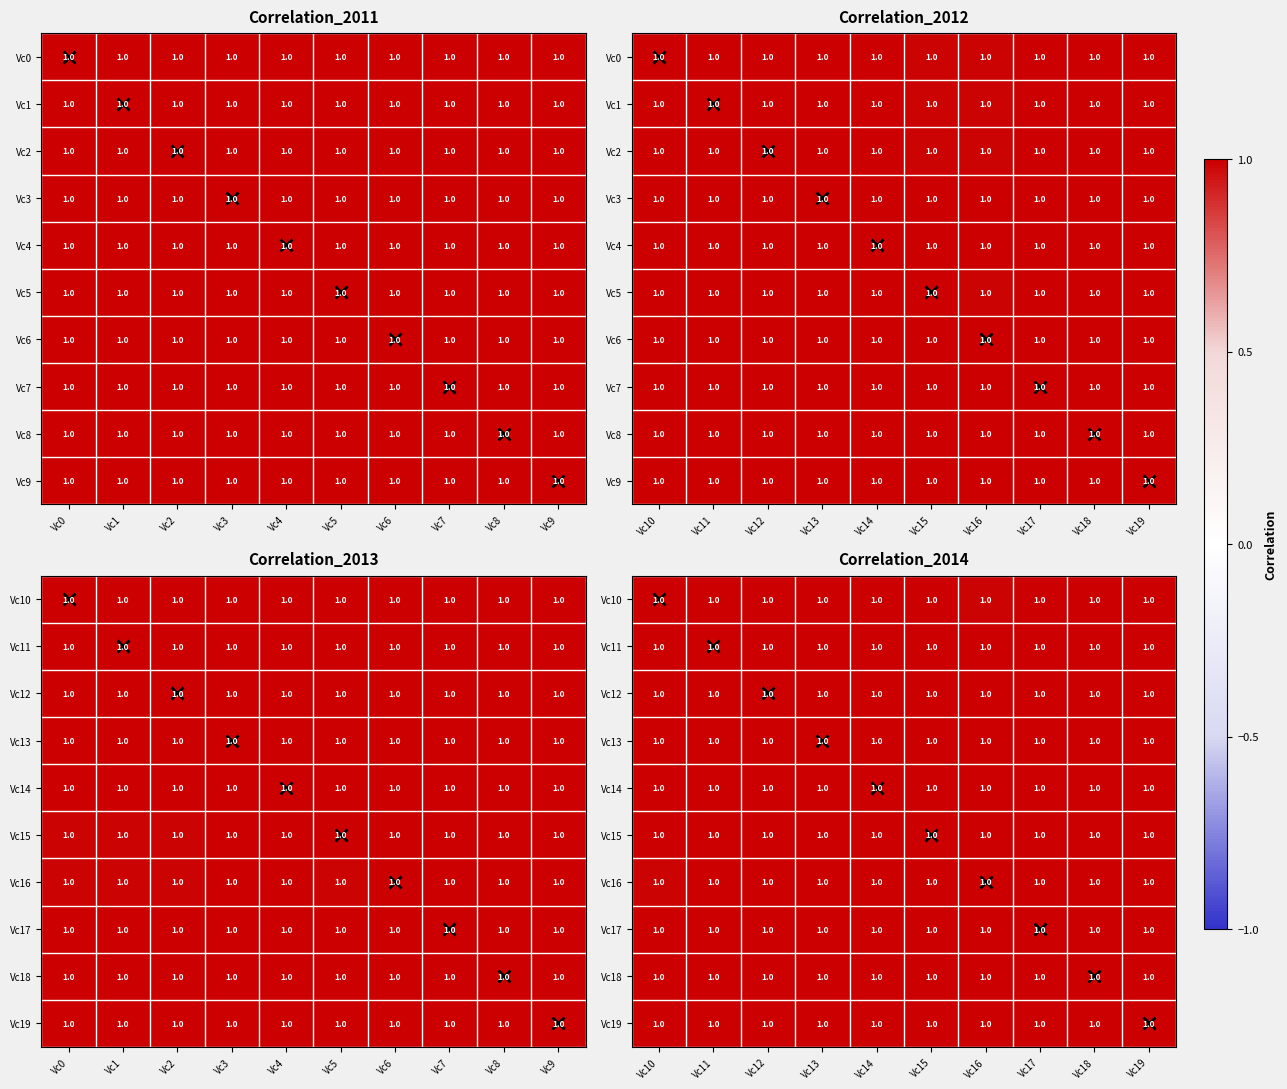

Rank the series by their maximum value, from lowest to highest.

Vc10, Vc11, Vc12, Vc13, Vc14, Vc15, Vc16, Vc17, Vc18, Vc19